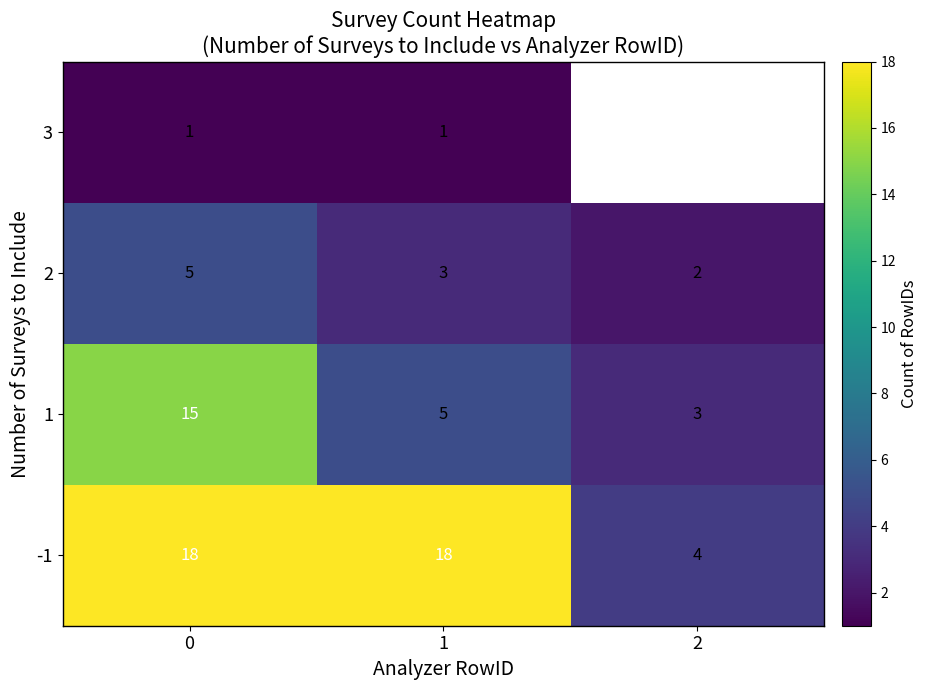

Rank the series at 1 from highest to lowest value.

-1, 1, 2, 3